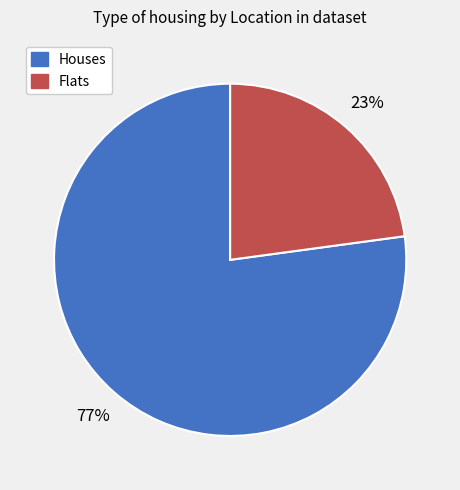

How many slices are in this pie chart?

2